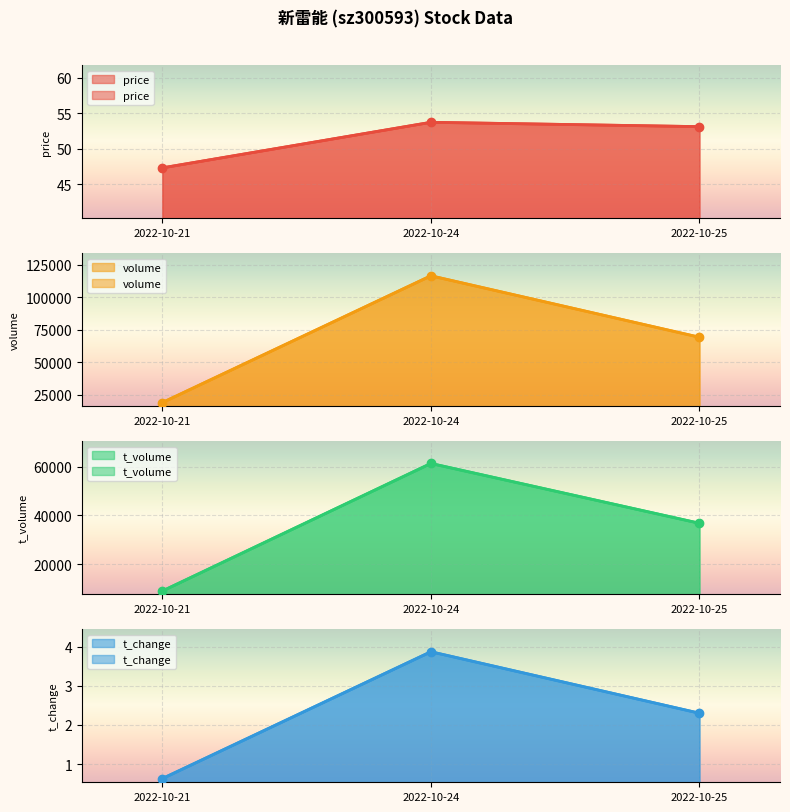

What are all the series names shown in the legend?

price, volume, t_volume, t_change